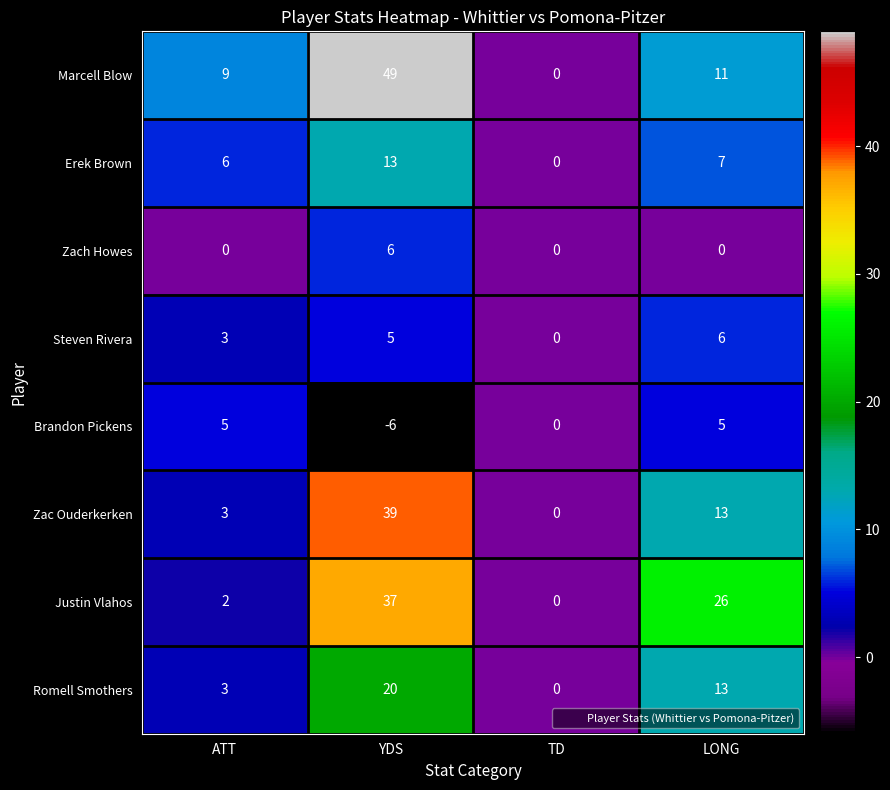

True or false: Justin Vlahos has a value of 26 at LONG.

True